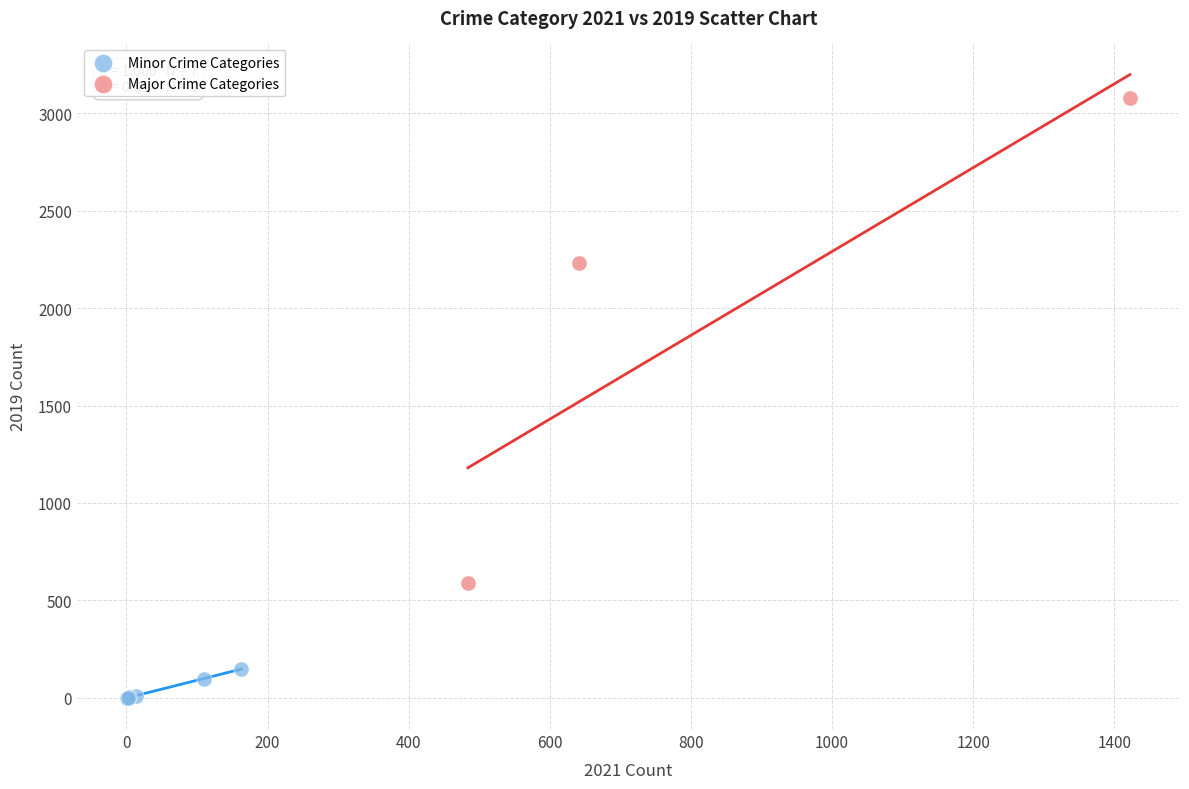

Which series reaches the maximum Y coordinate?

Major Crime Categories